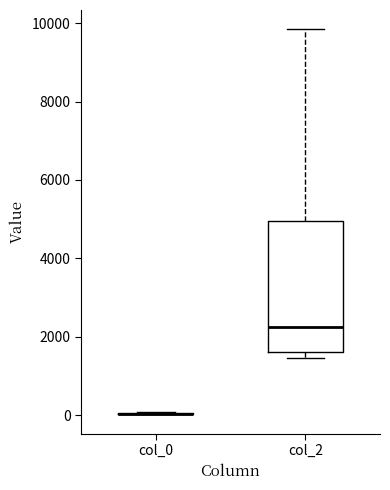

Comparing the boxes themselves (not the whiskers), which one is the tallest?

col_2